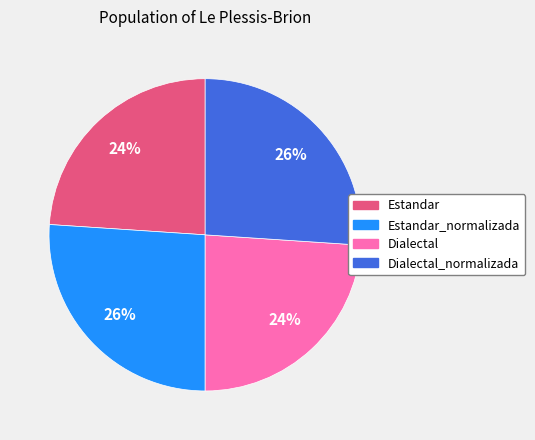

Is there a majority slice in this chart?

No